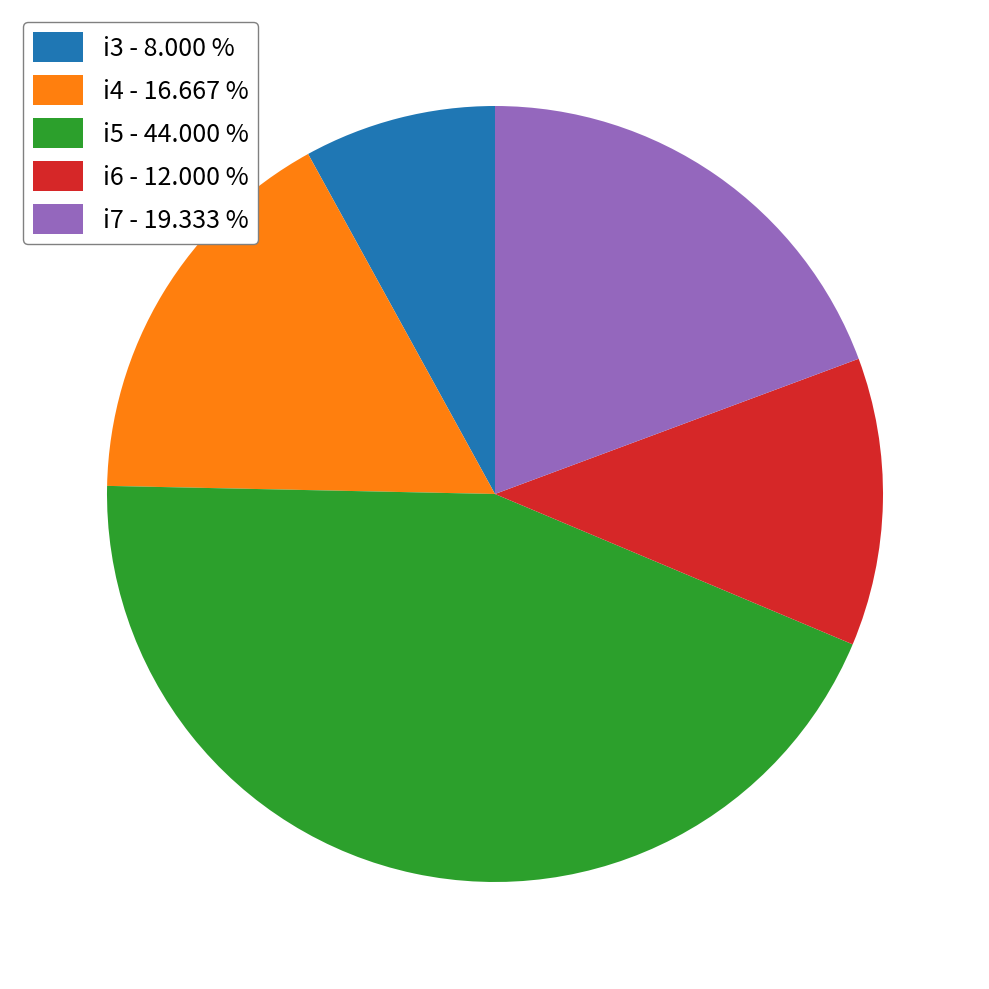

Between i4 - 16.667 % and i6 - 12.000 %, which is larger?

i4 - 16.667 %